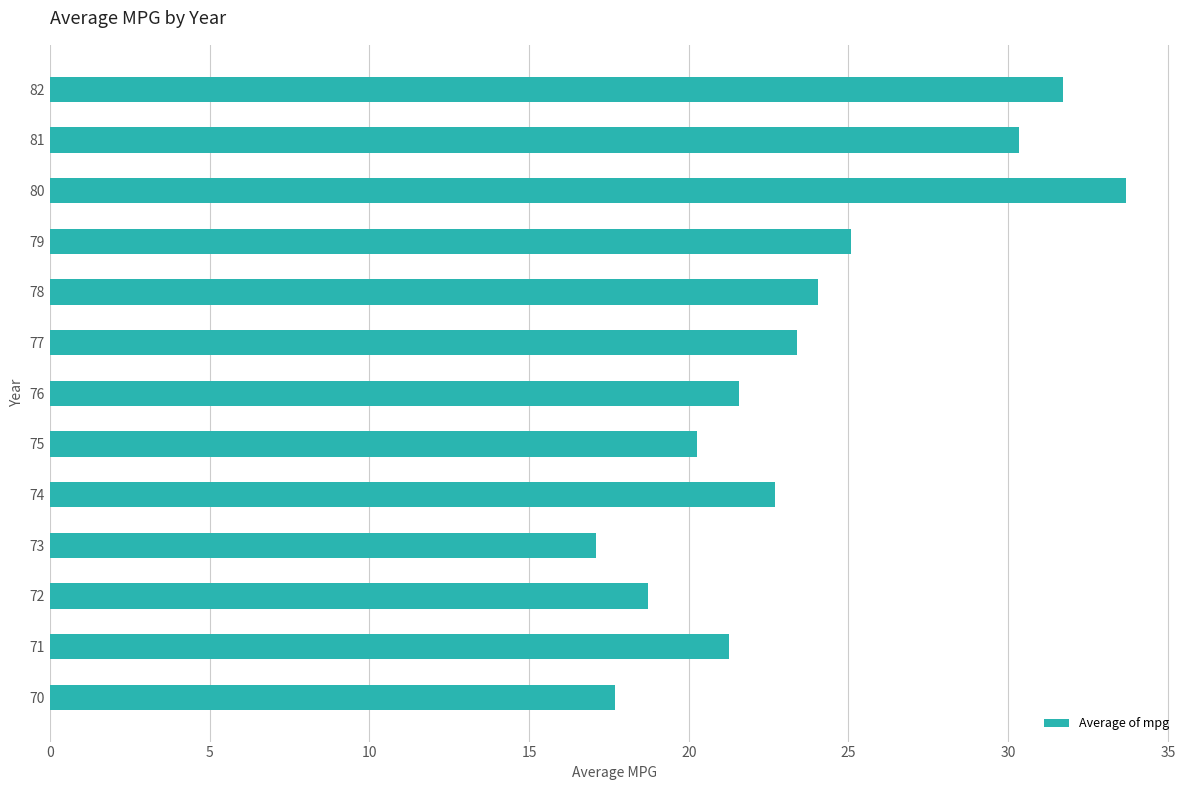

What is the difference between the values at 81 and 79?

5.2